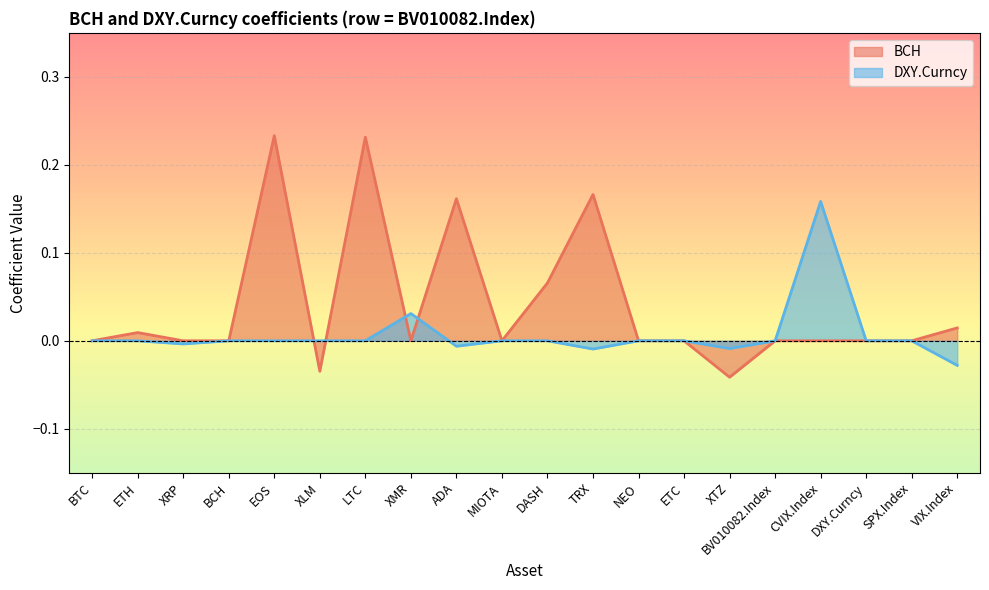

What is the highest value of the BCH series?

0.2